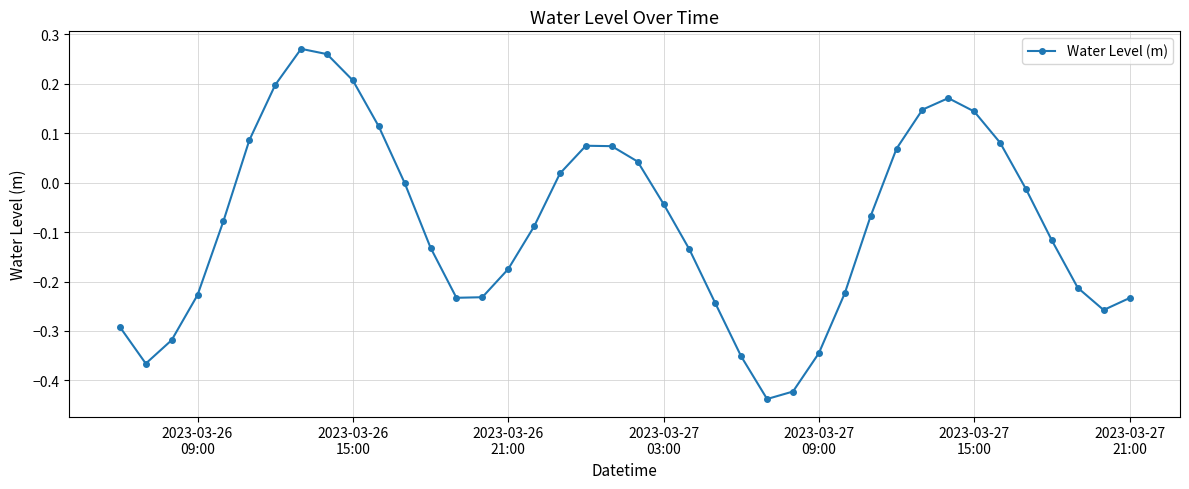

What is the sum of all values?

-3.3